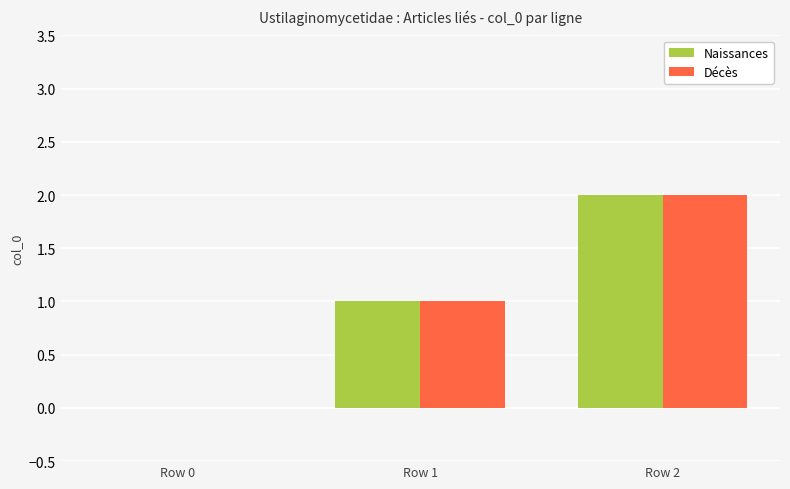

Is the value of Décès at Row 0 greater than the value of Naissances at Row 2?

No